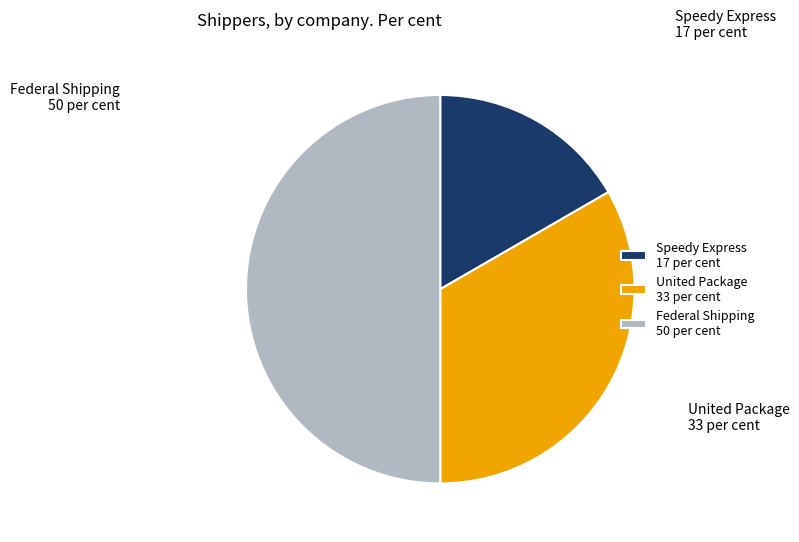

Is it true that United Package is 33% of the pie?

True